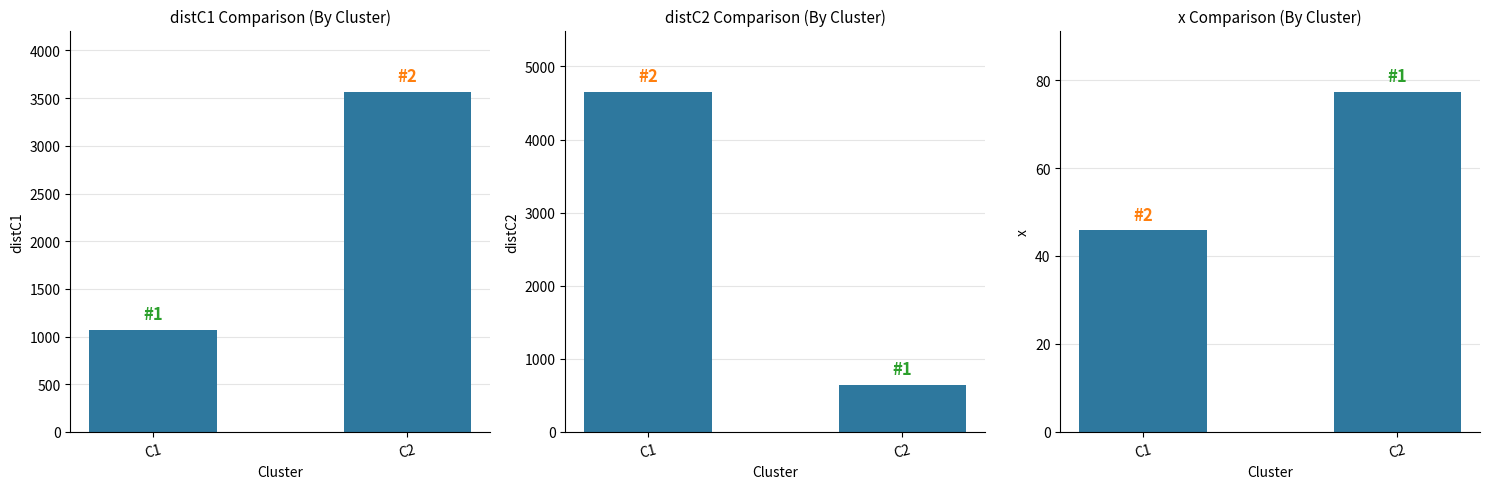

Rank the categories by distC2 value from highest to lowest.

C1, C2